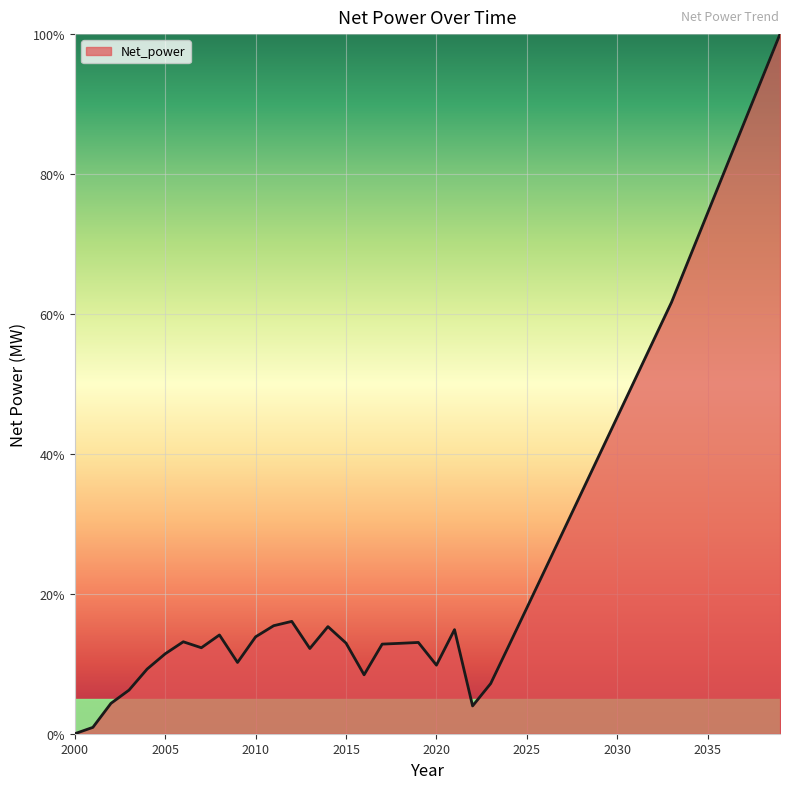

What is the sum of all values?

1125.7